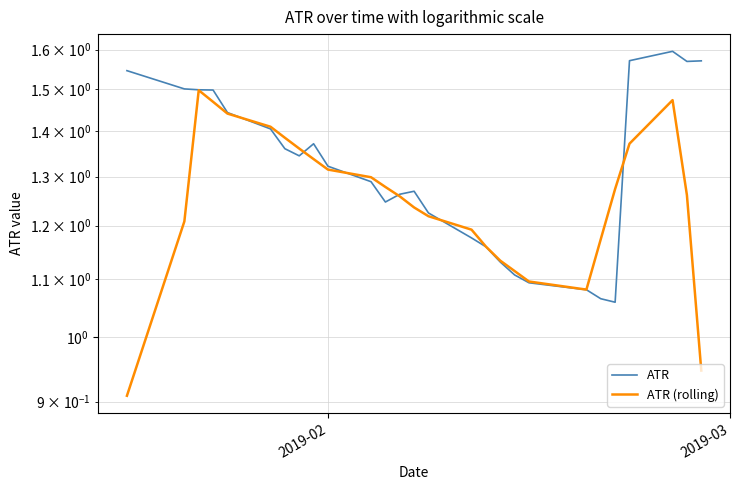

What is the value of the ATR point at the 12th from the left?

1.2